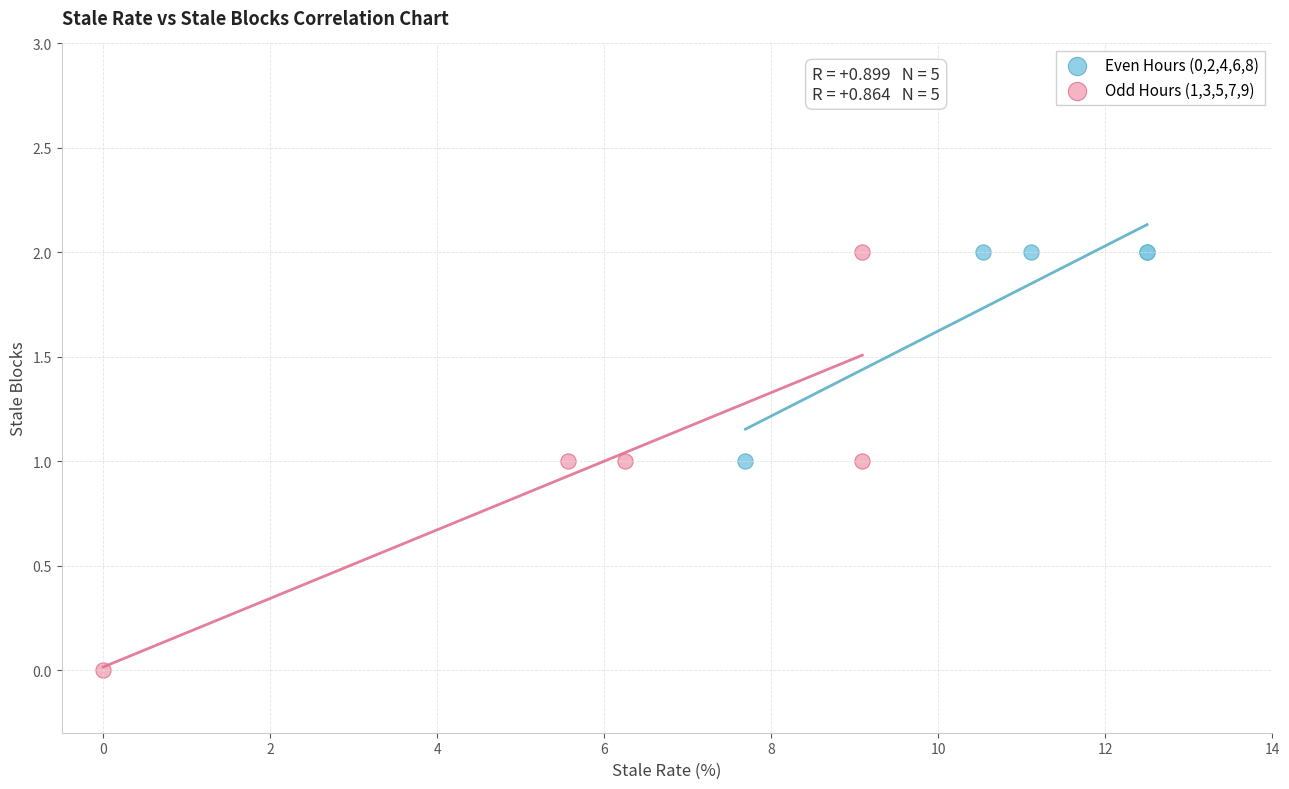

Which series has the largest Y range (max minus min)?

Odd Hours (1,3,5,7,9)